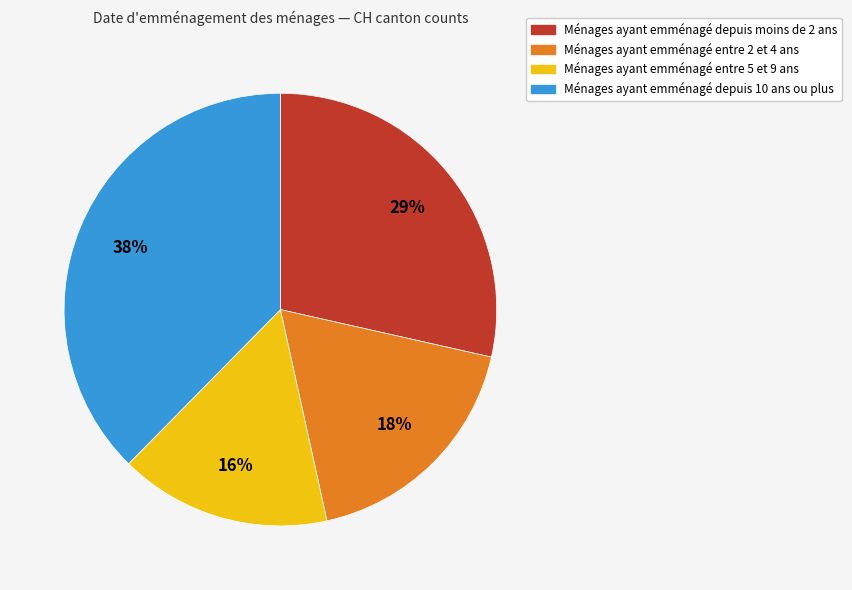

Does any single category account for the majority?

No